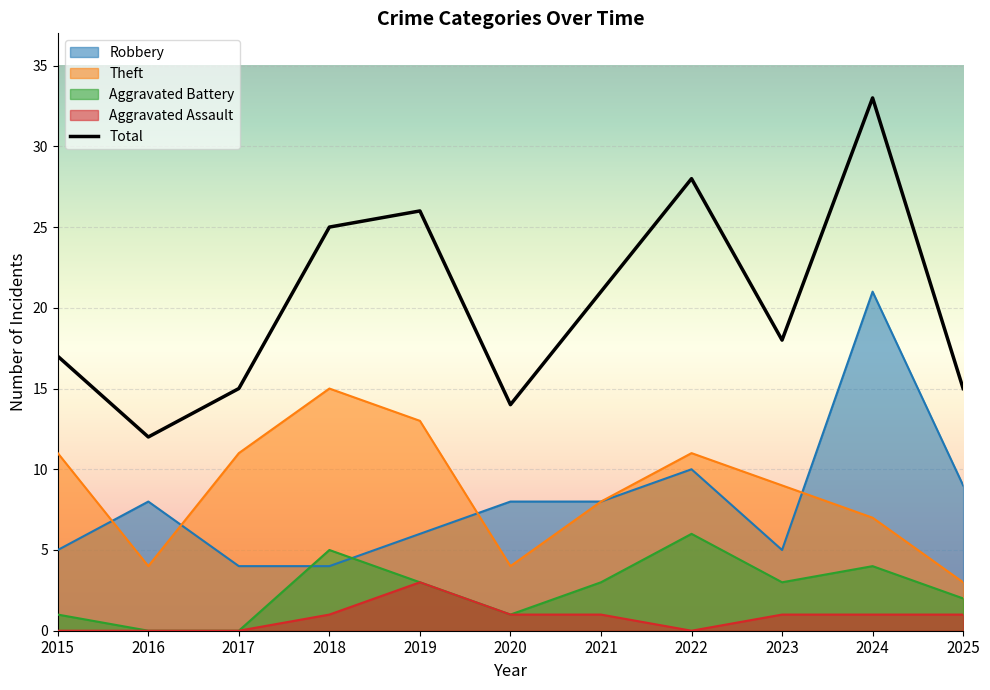

Is it true that Robbery equals 14 at 2016?

False